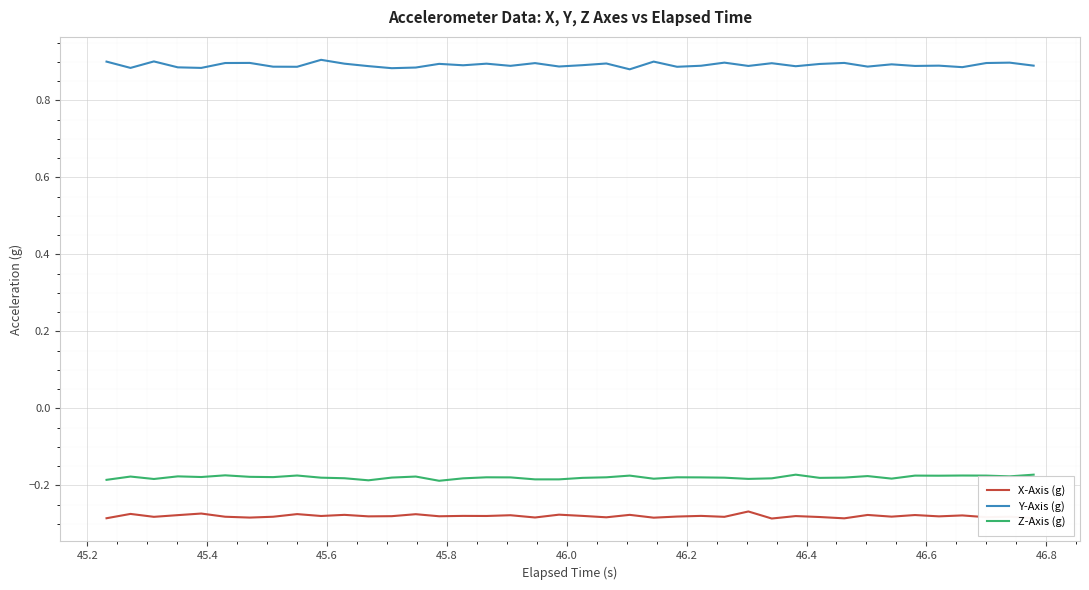

How many lines are shown in the chart?

3